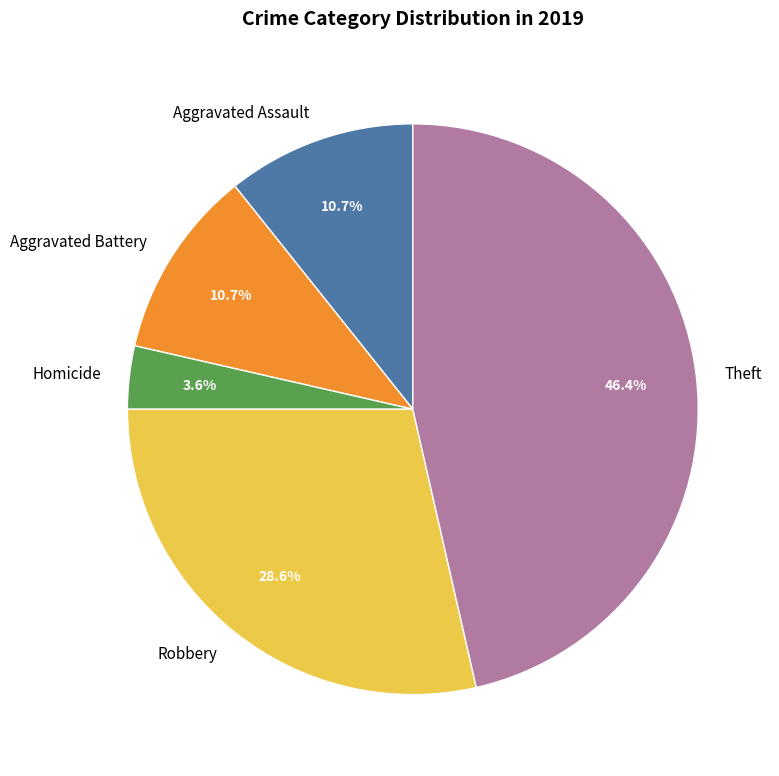

Which category has the biggest portion of the pie?

Theft